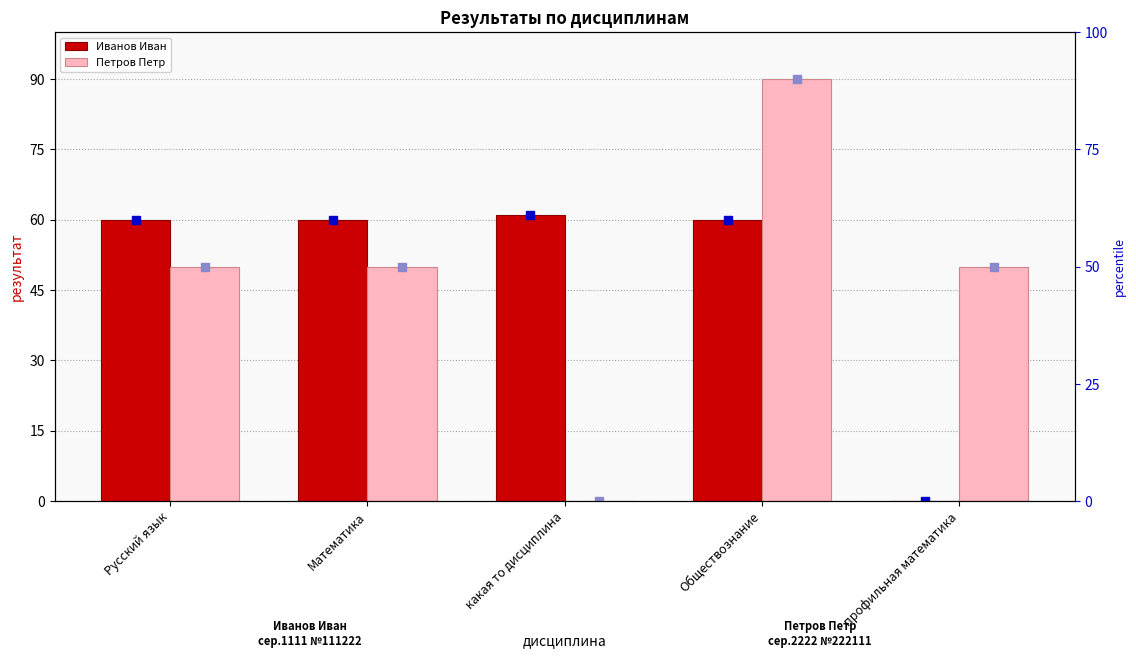

Rank the series at какая то дисциплина from lowest to highest value.

Петров Петр, Иванов Иван